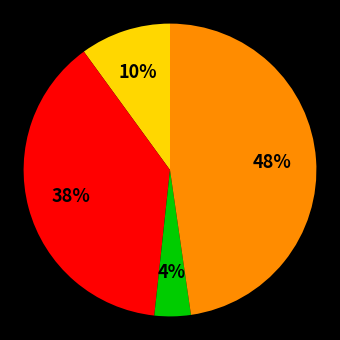

Count the number of slices in the pie.

4